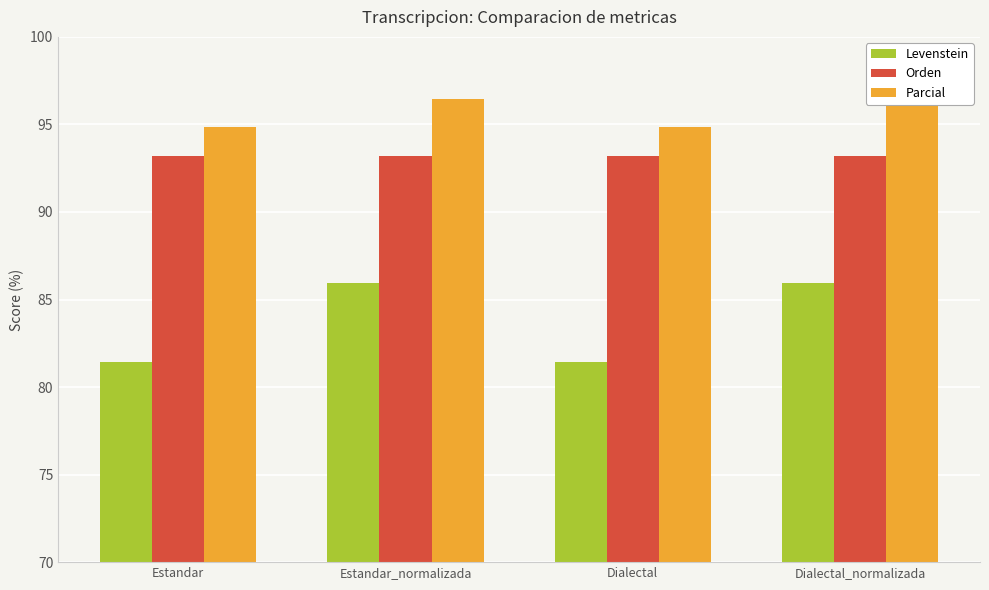

Which series has the largest range (max minus min)?

Levenstein